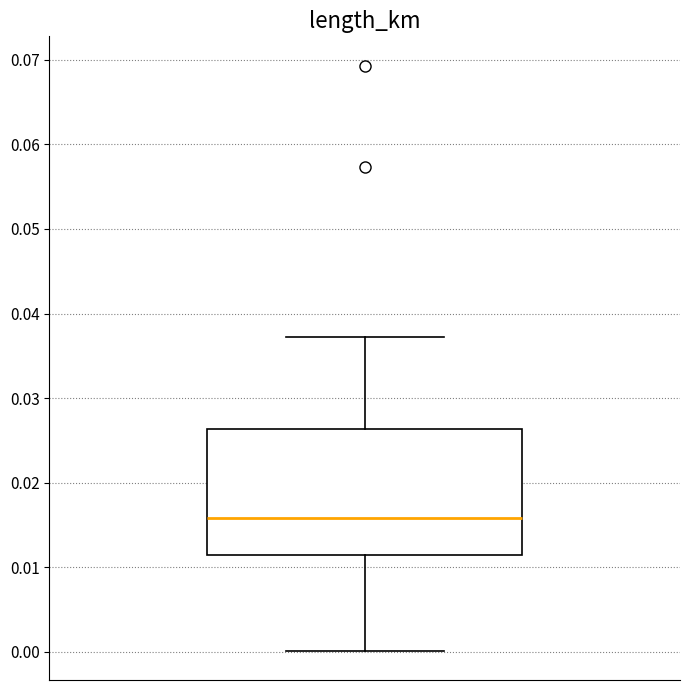

Read this box plot against the y-axis: the position of the median line, the range covered by the box, and the ends of both whiskers. The values are not printed on the chart, so give them approximately, as read against the axis.

median 0.016, box 0.011 to 0.026, whiskers 0.000 to 0.037